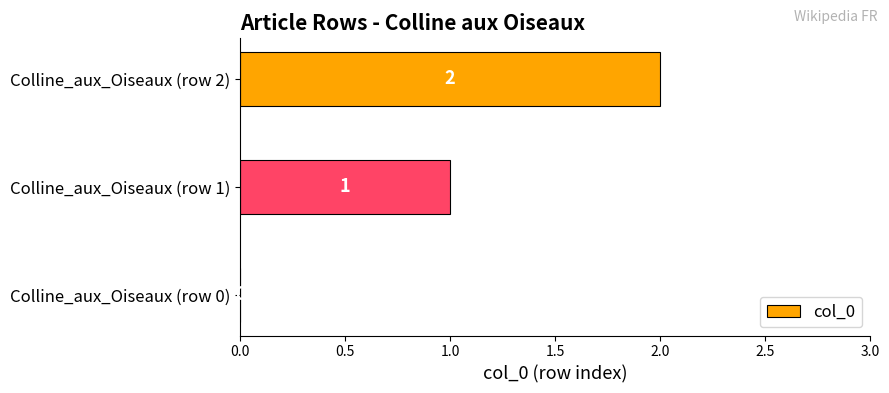

Which label corresponds to the largest value in the chart?

Colline_aux_Oiseaux (row 2)